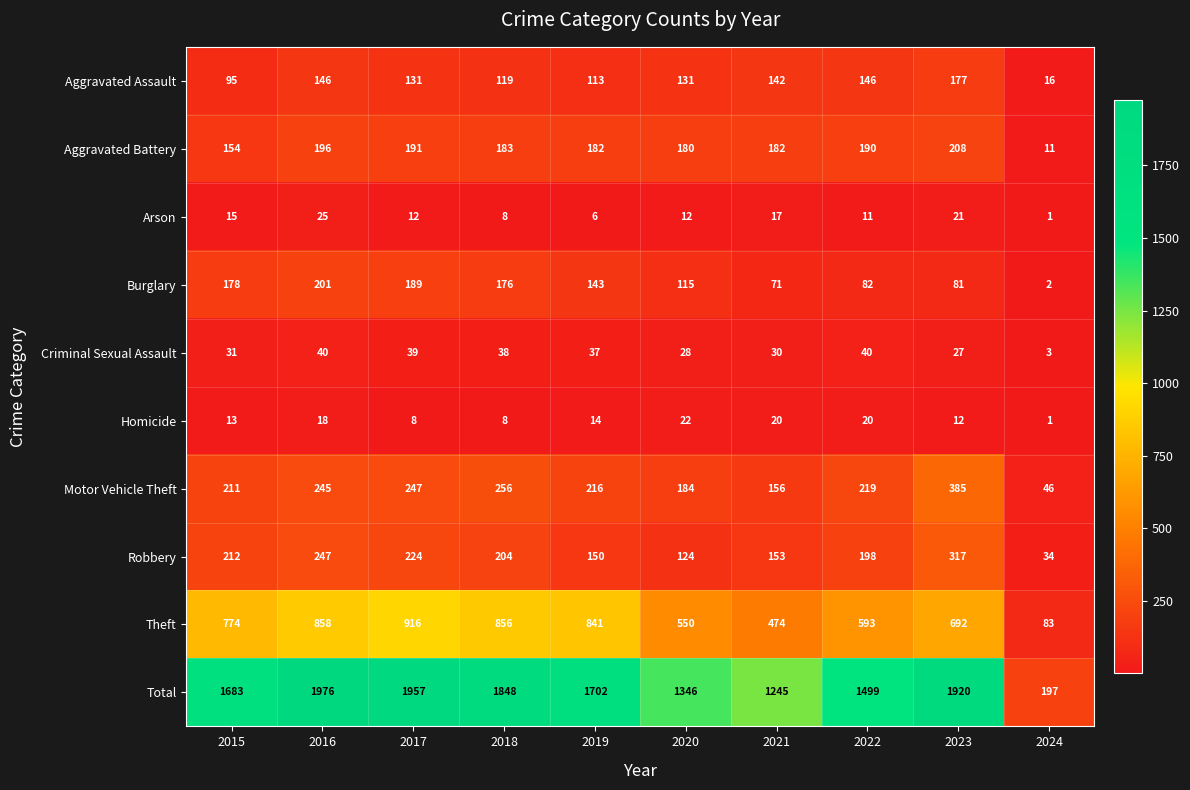

What is the sum of the Arson values at 2016 and 2015?

40